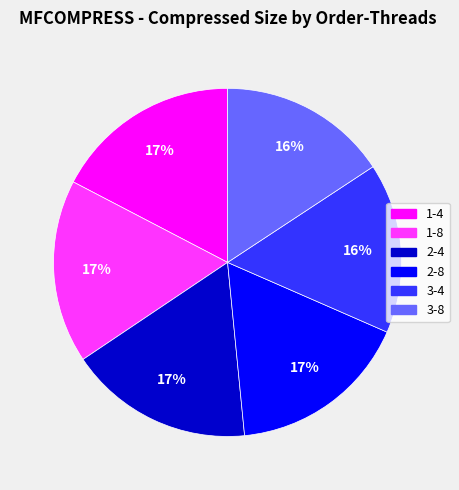

Is there a majority slice in this chart?

No